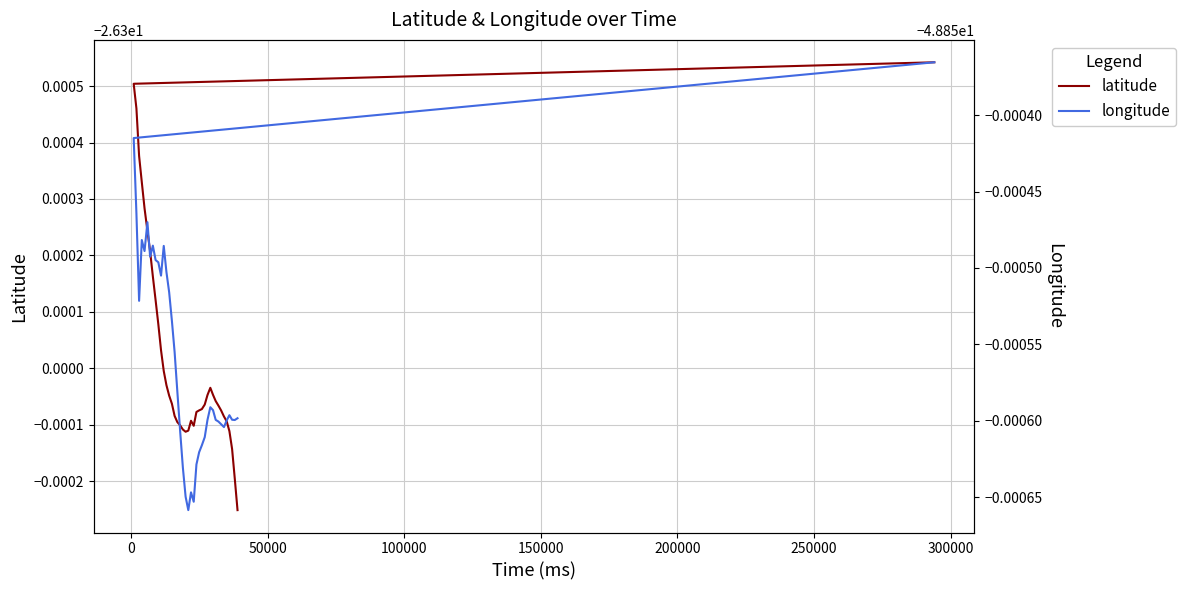

At how many categories does at least one series exceed -46?

40